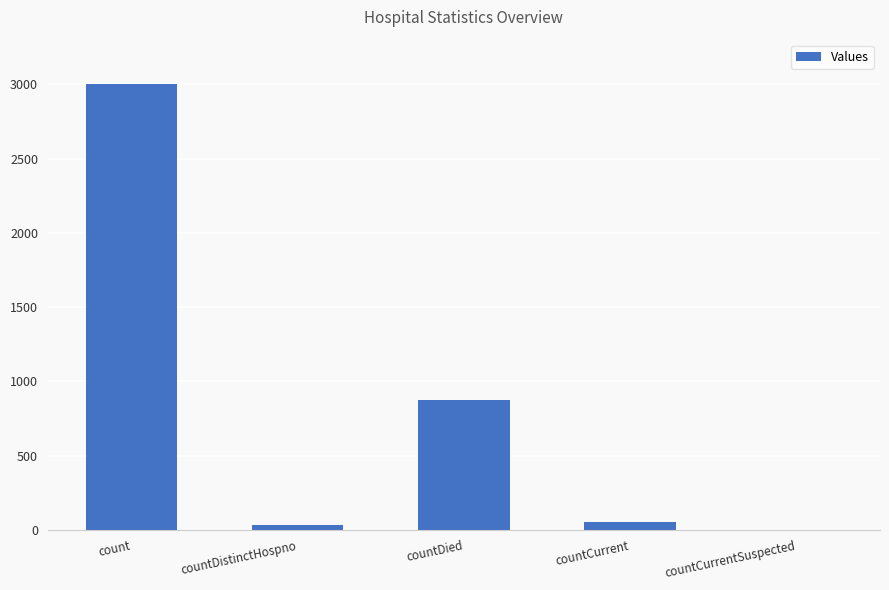

Reading left to right, list all the values displayed in this chart.

3000	33	874	55	0